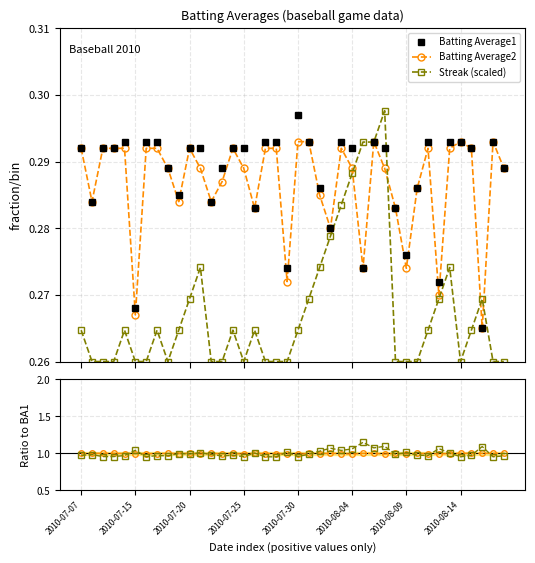

What is the minimum value for Streak ratio?

1.0